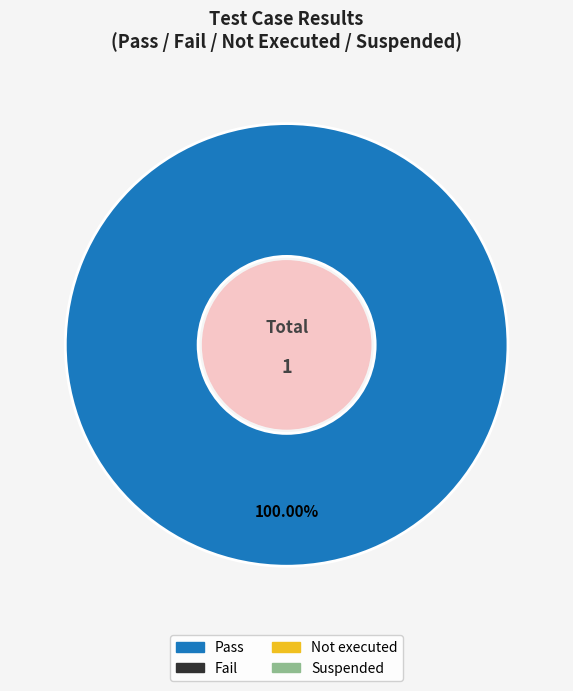

Does any single category account for the majority?

Yes